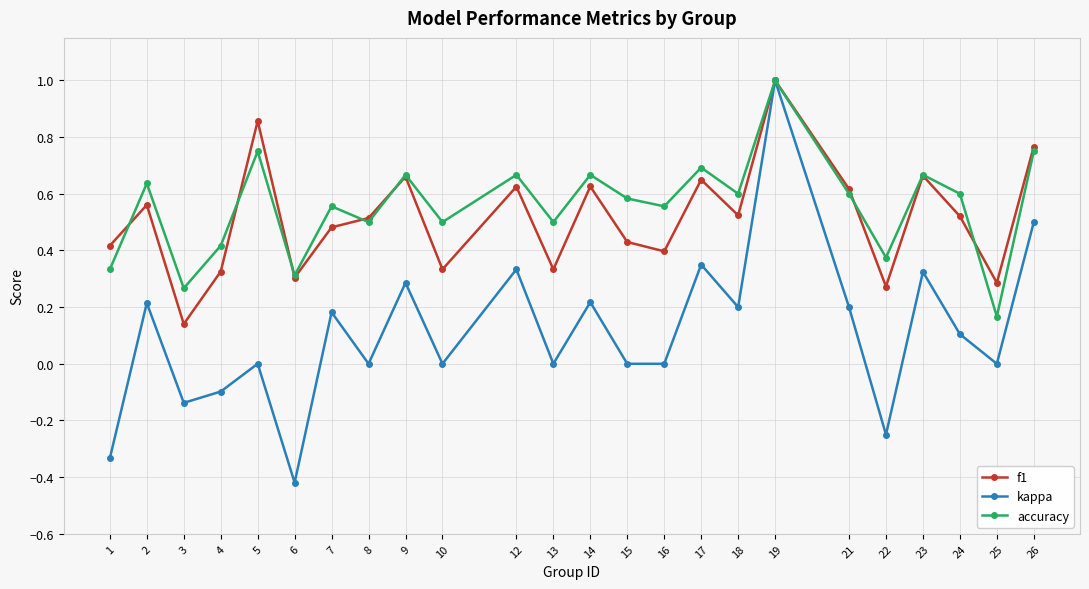

At how many categories does at least one series exceed 0?

24